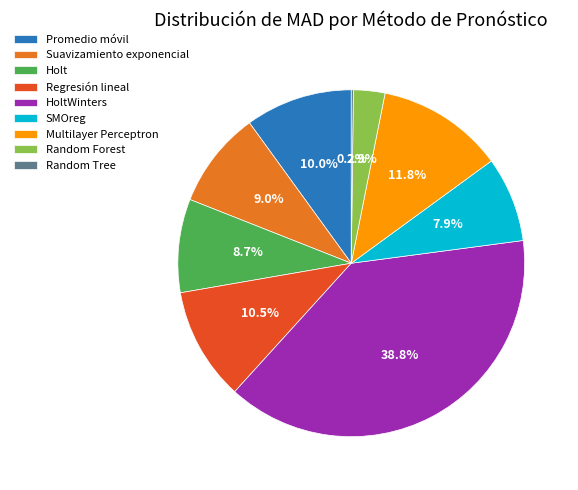

What is the largest slice in the pie chart?

HoltWinters